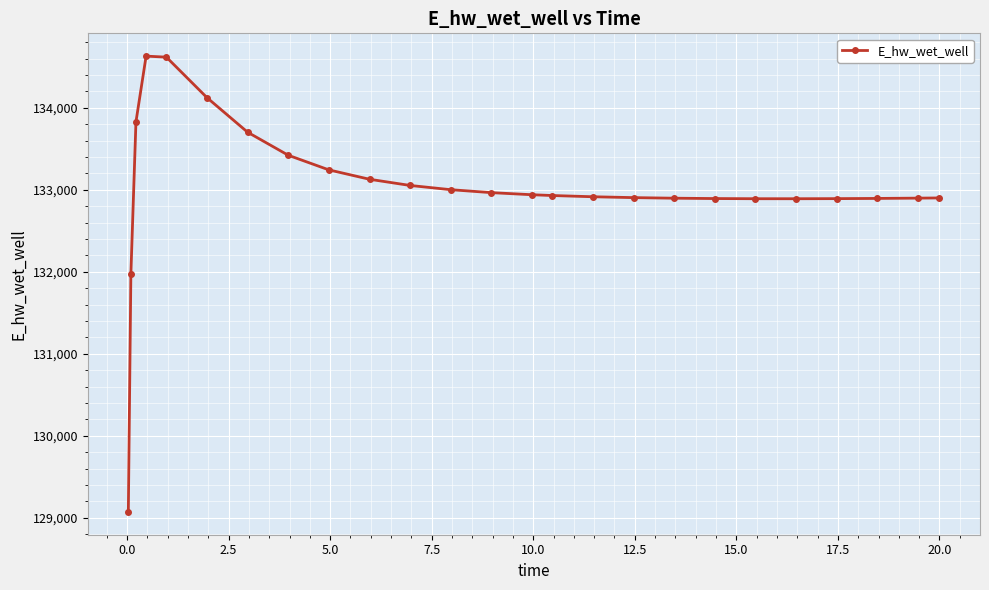

What is the difference between the maximum and minimum values?

5558.5